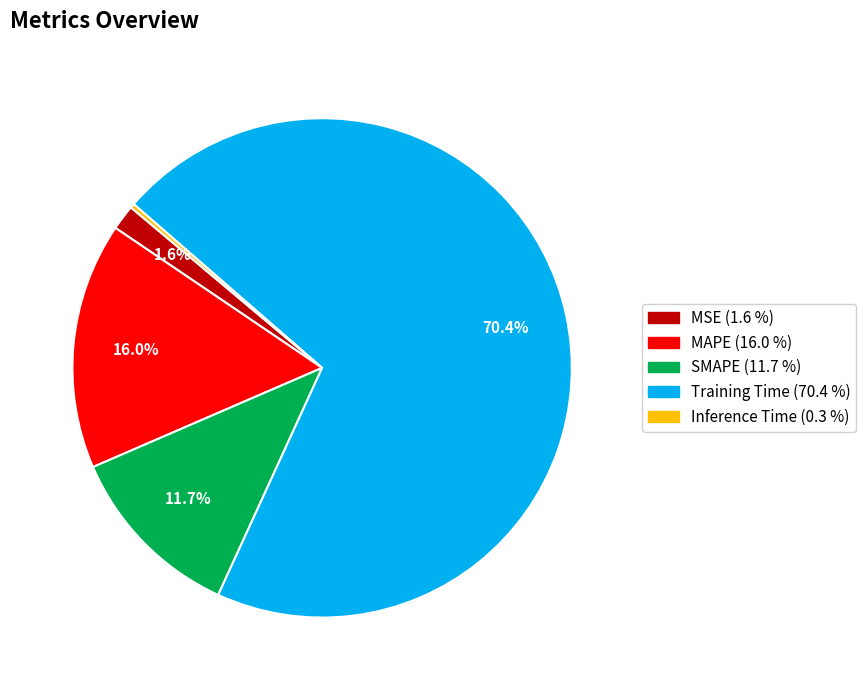

Combined, do Training Time and MSE account for over 50%?

Yes